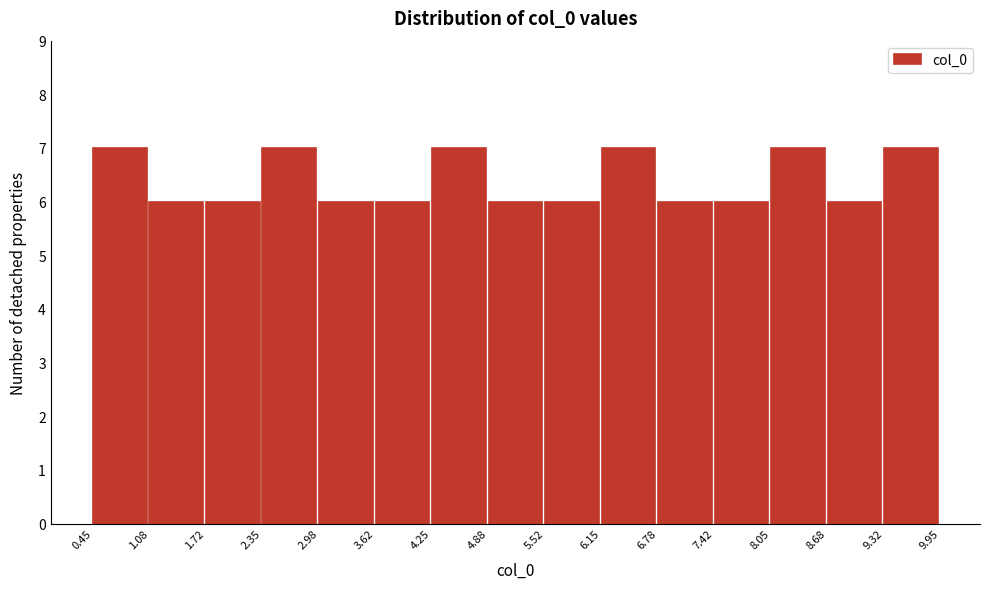

What is the height of the bar covering 6.15 to 6.78 on the x-axis? The values are not printed on the chart, so give them approximately, as read against the axis.

7